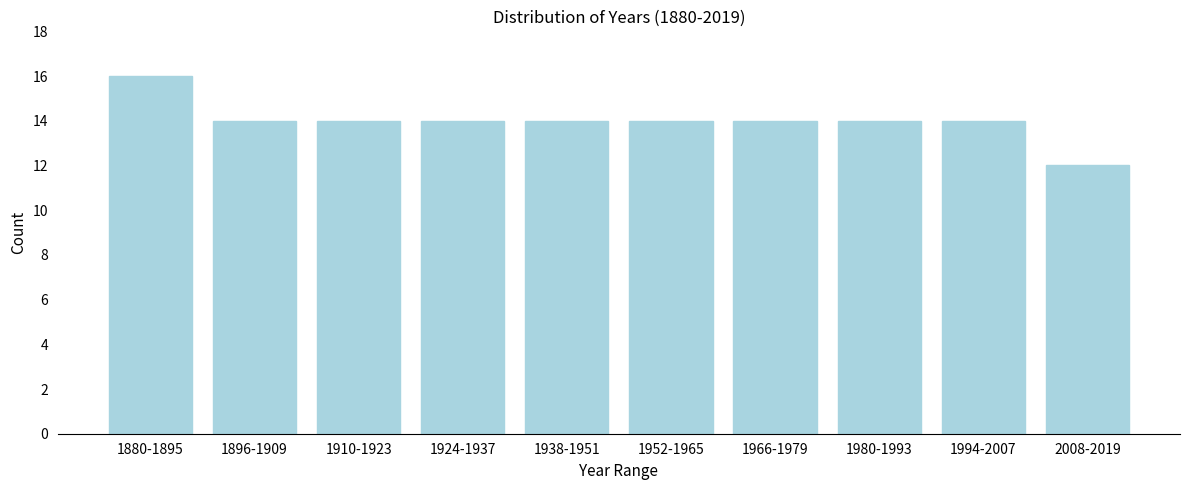

Reading right to left, list all the values displayed in this chart.

12	14	14	14	14	14	14	14	14	16